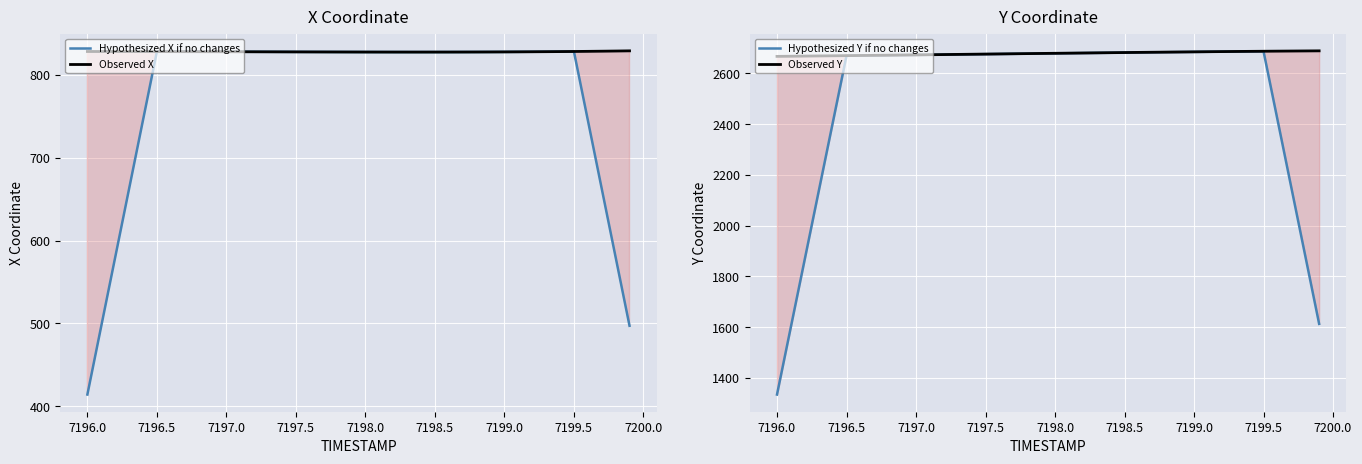

Is it true that Hypothesized X if no changes equals 414.1 at 7196.0?

True